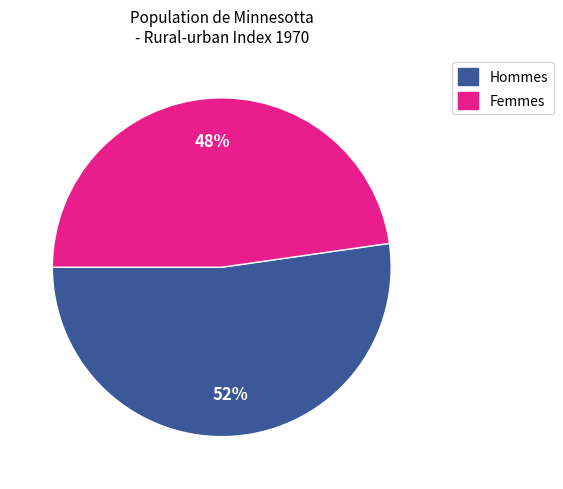

Is there a majority slice in this chart?

Yes